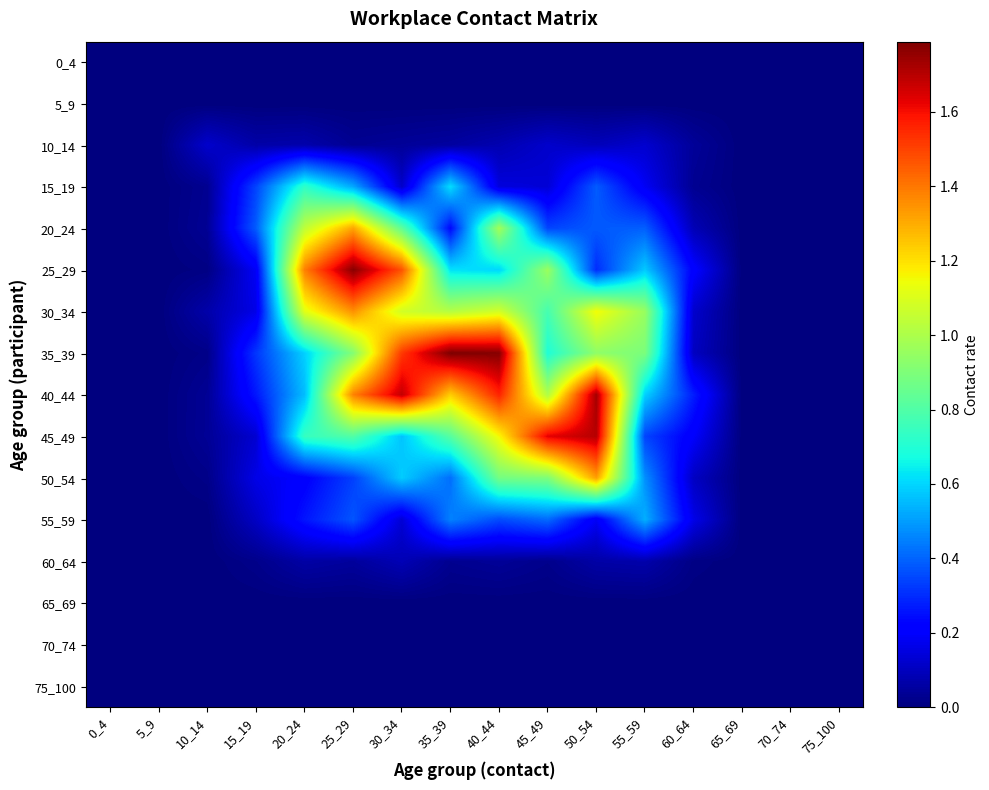

Which series has the largest total across all categories?

40_44